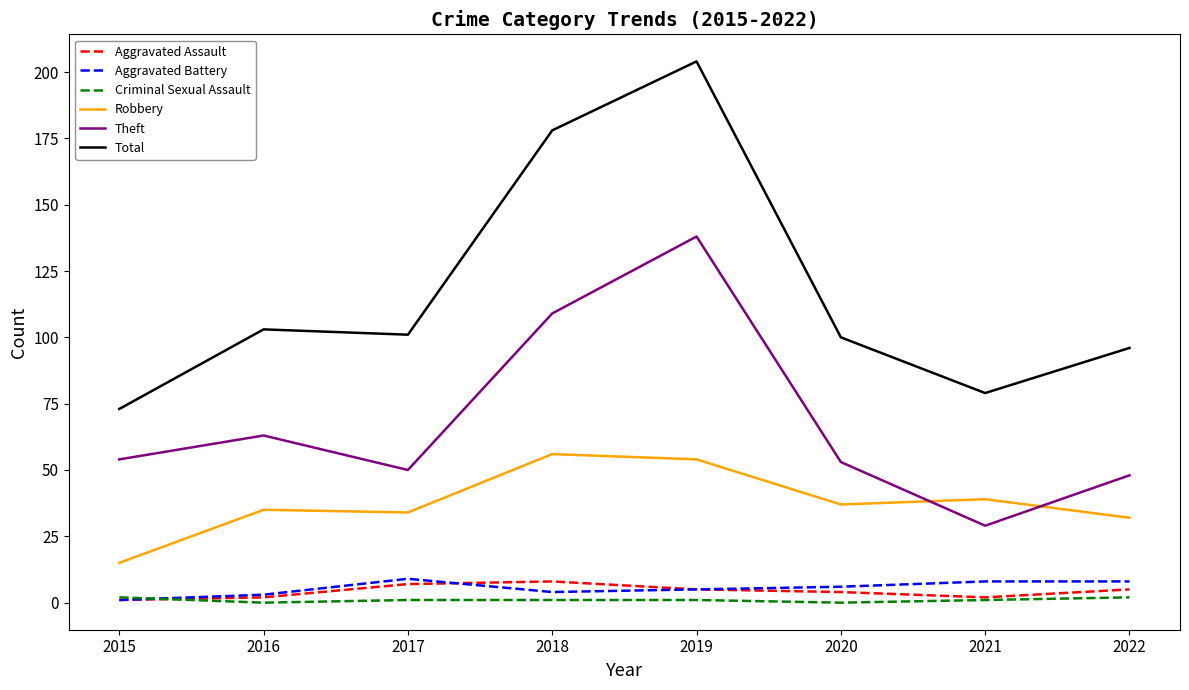

True or false: Aggravated Battery and Theft intersect in this chart.

False